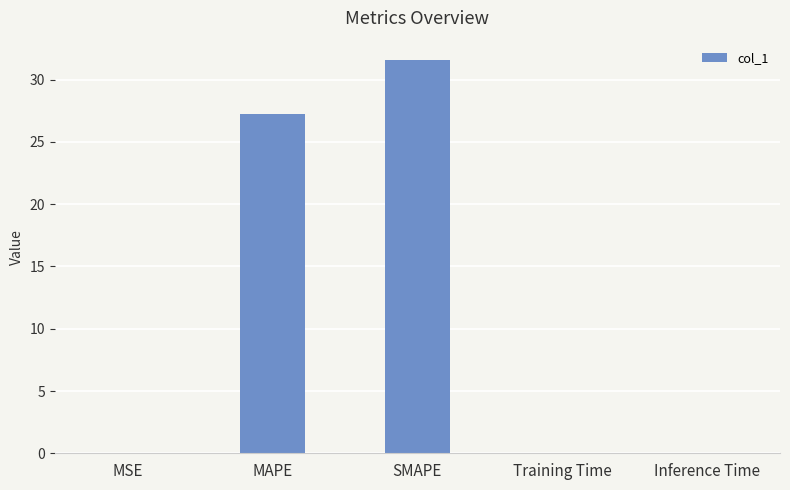

What is the greatest value displayed?

31.6